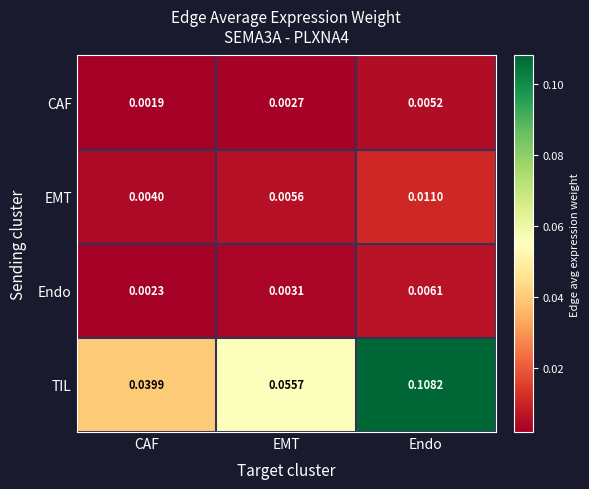

At which label is CAF closest to 0?

CAF